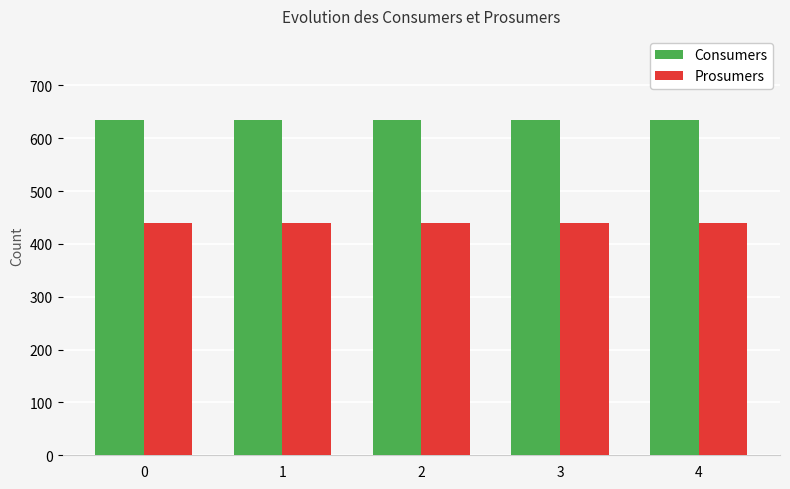

The Prosumers series shows 293 at 3. True or false?

False